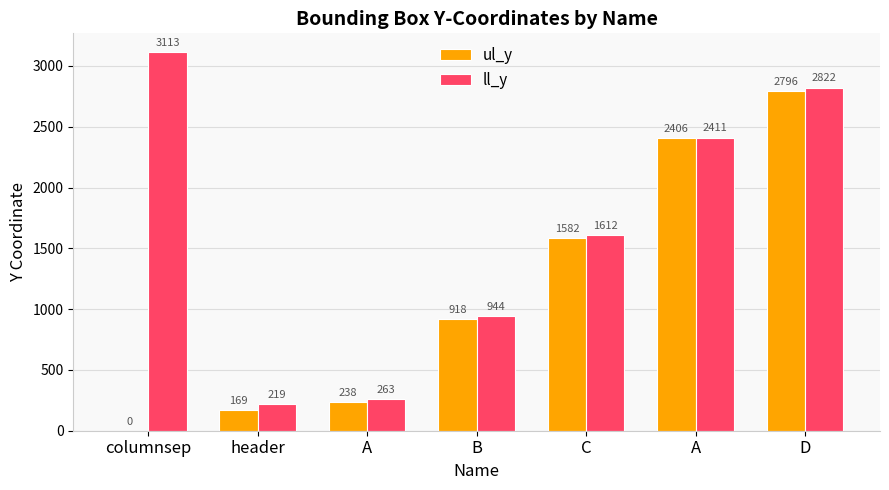

What are all the series names shown in the legend?

ul_y, ll_y